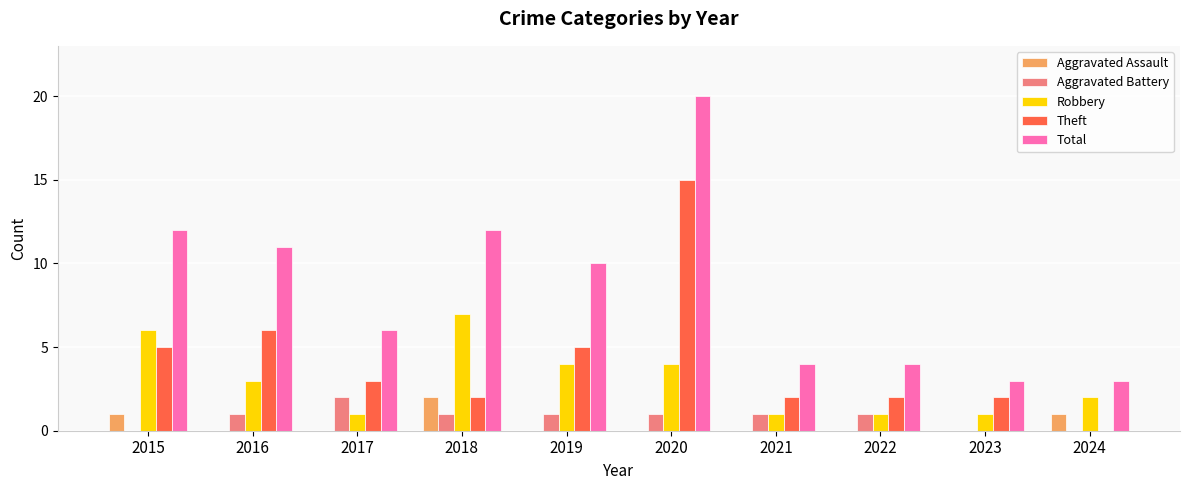

How many data points does each series have?

10